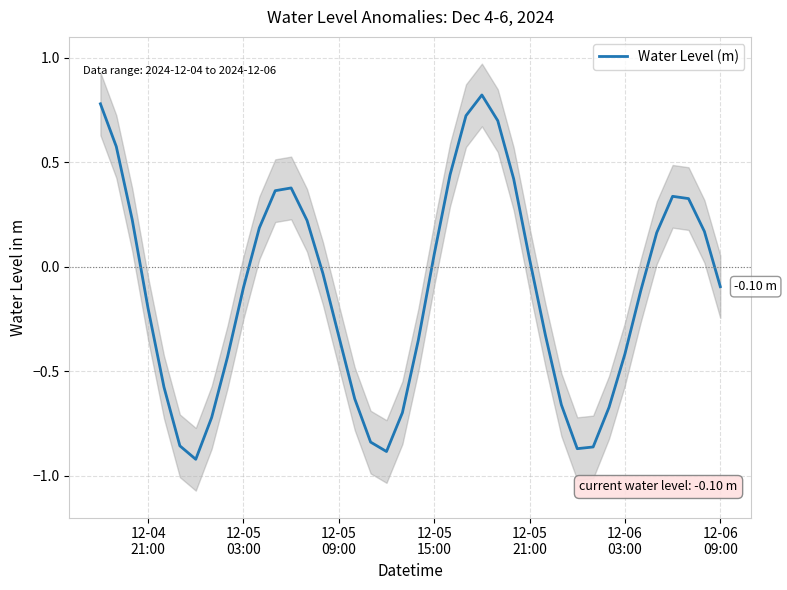

True or false: the data shows 1.0 at 12-05
03:00.

False